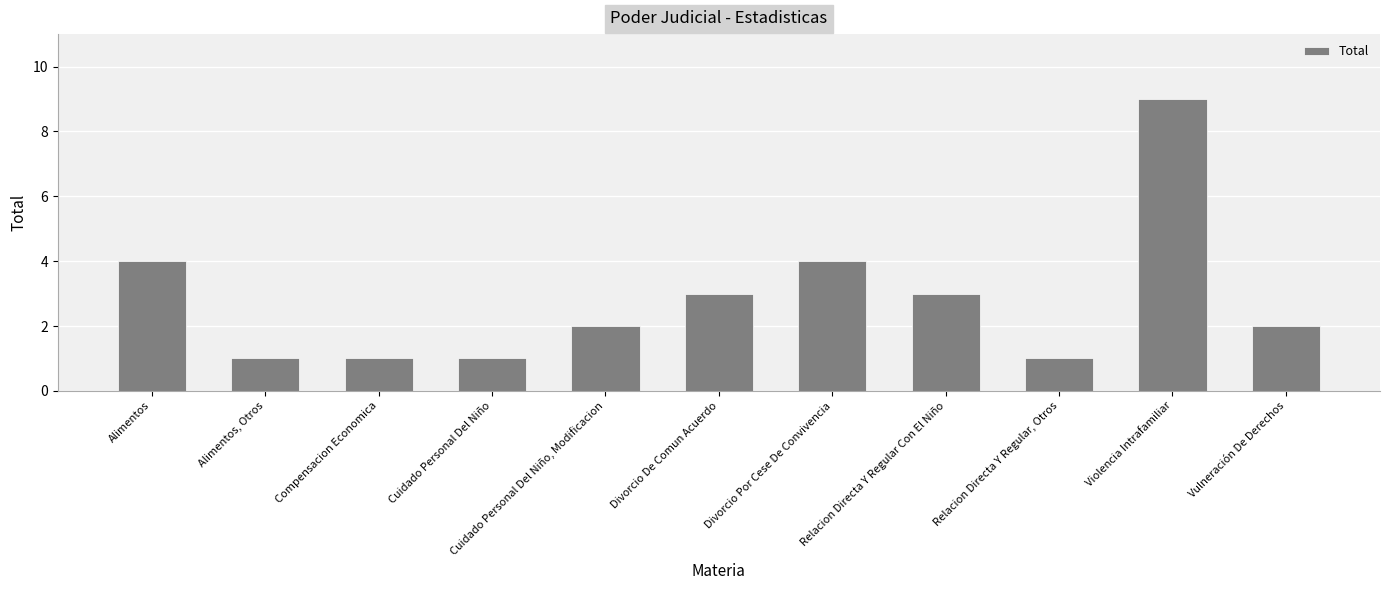

Which has a higher value, Vulneración De Derechos or Violencia Intrafamiliar?

Violencia Intrafamiliar